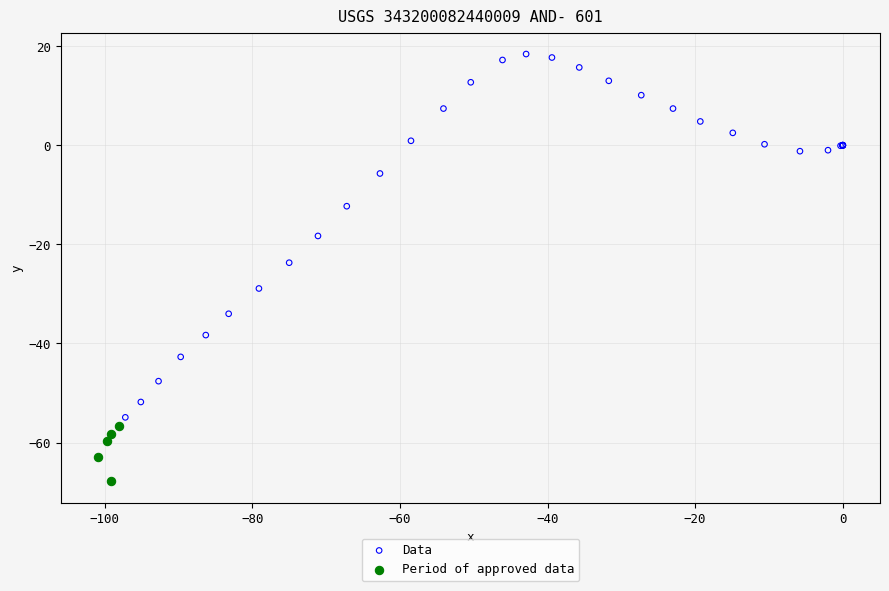

Which series reaches the maximum Y coordinate?

Data